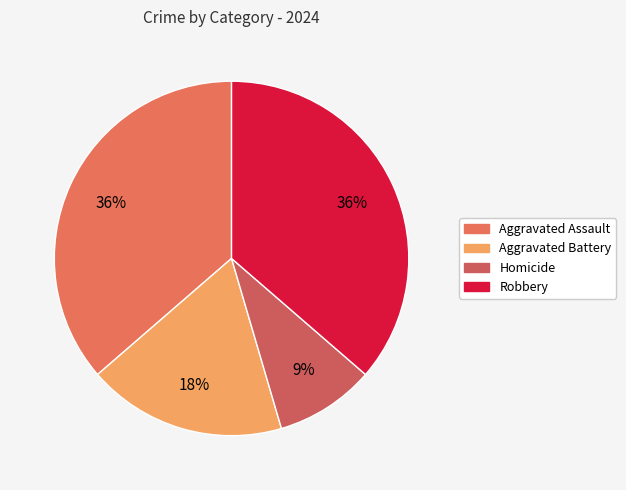

What is the largest slice in the pie chart?

Aggravated Assault